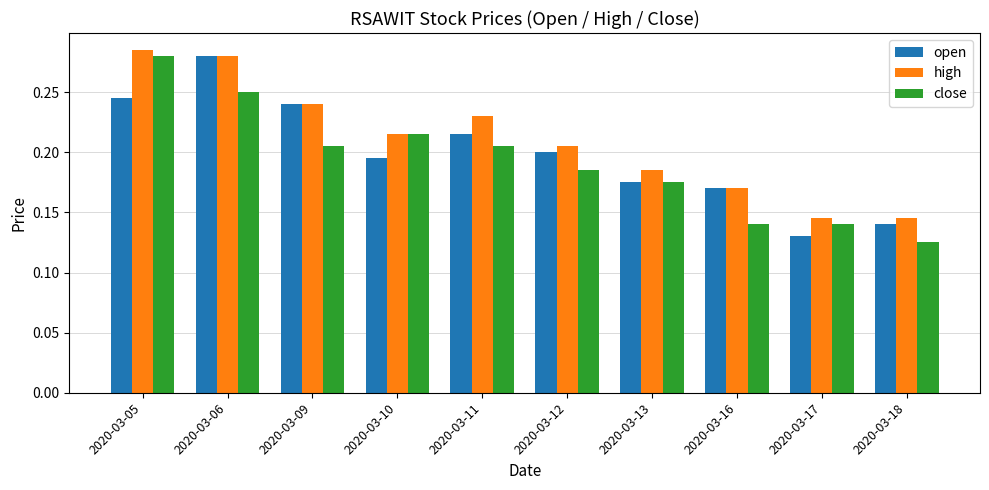

At which category does the chart reach its minimum across all series?

2020-03-18